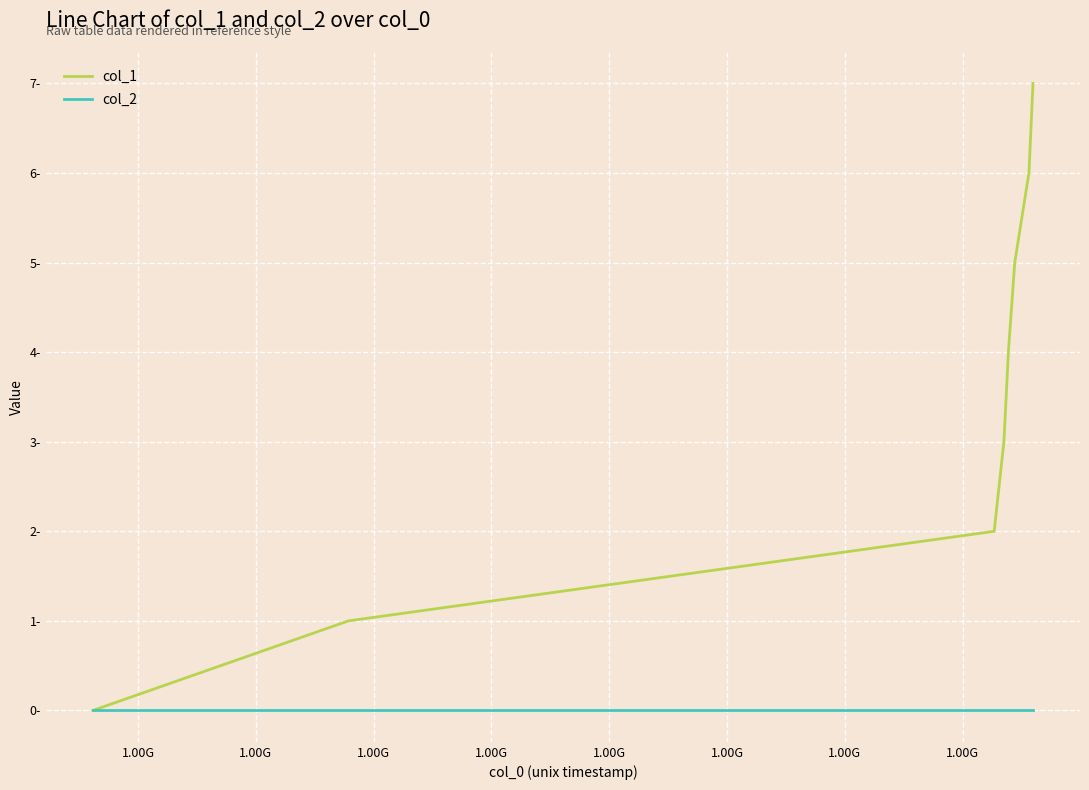

What are all the series names shown in the legend?

col_1, col_2